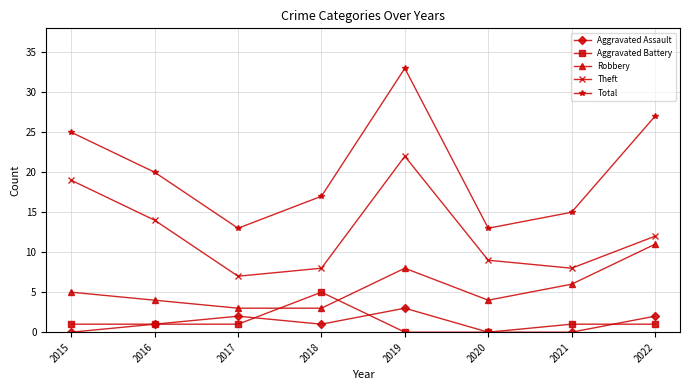

Read the Robbery value at 2019.

8